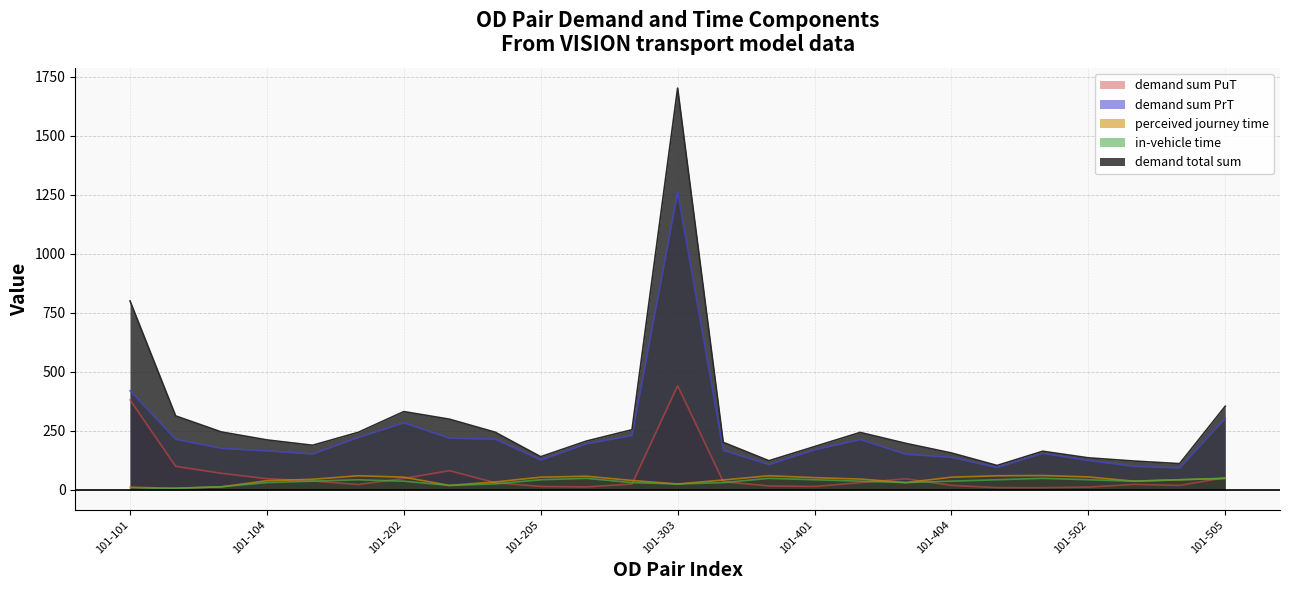

How many interior local valleys does the demand total sum series have?

5